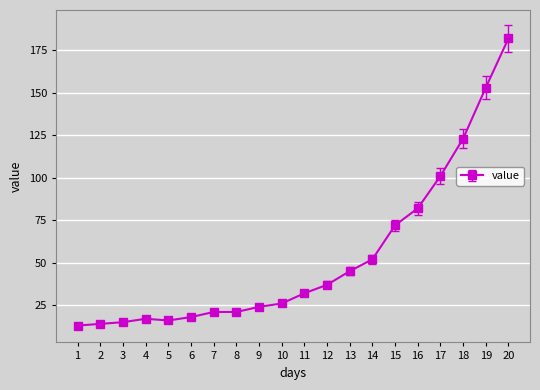

How many data points are less than 32?

10